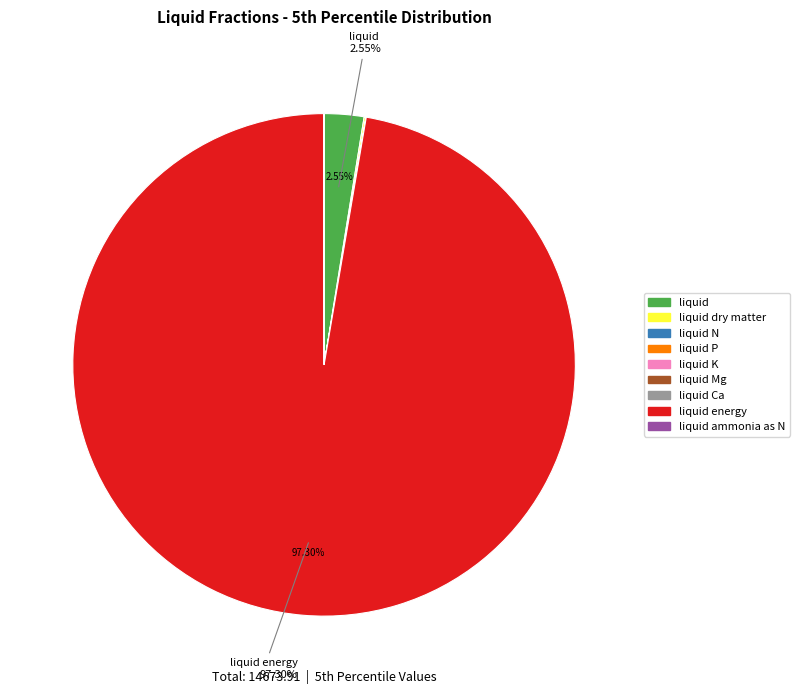

Does any single category account for the majority?

Yes